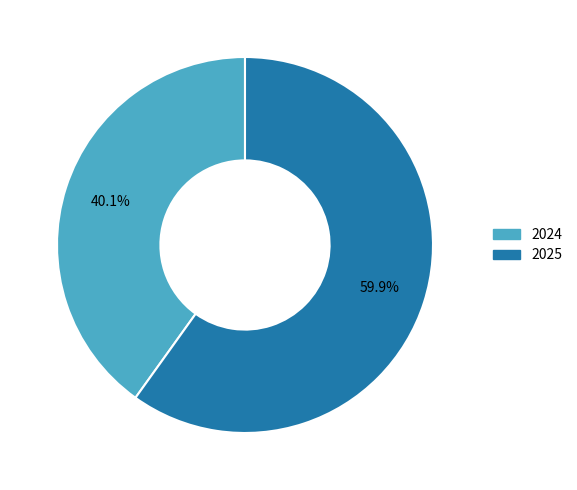

What is the ratio of the value at 2024 to the value at 2025?

0.7